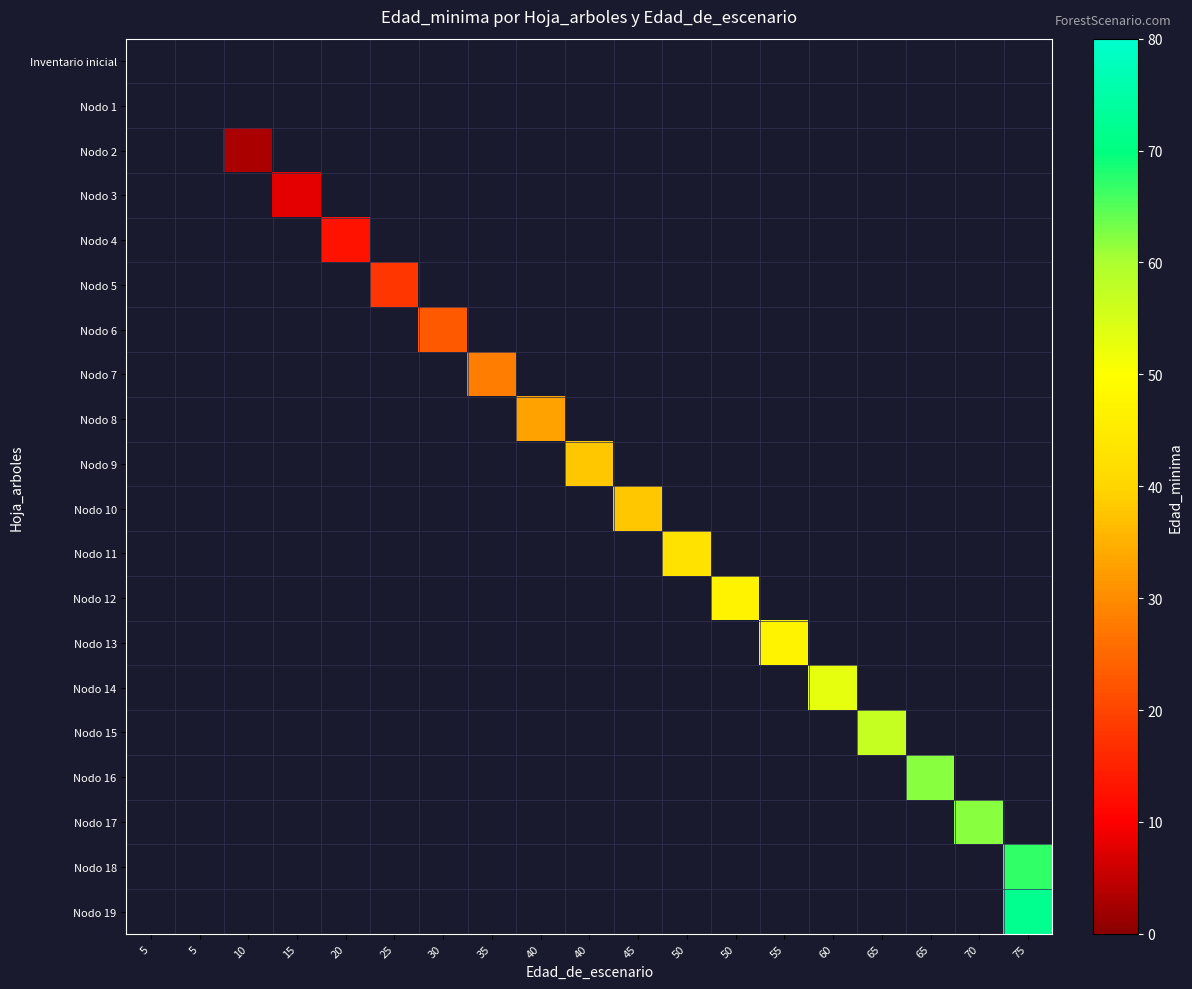

Rank the categories by Nodo 15 value from highest to lowest.

5, 5, 10, 15, 20, 25, 30, 35, 40, 40, 45, 50, 50, 55, 60, 65, 65, 70, 75